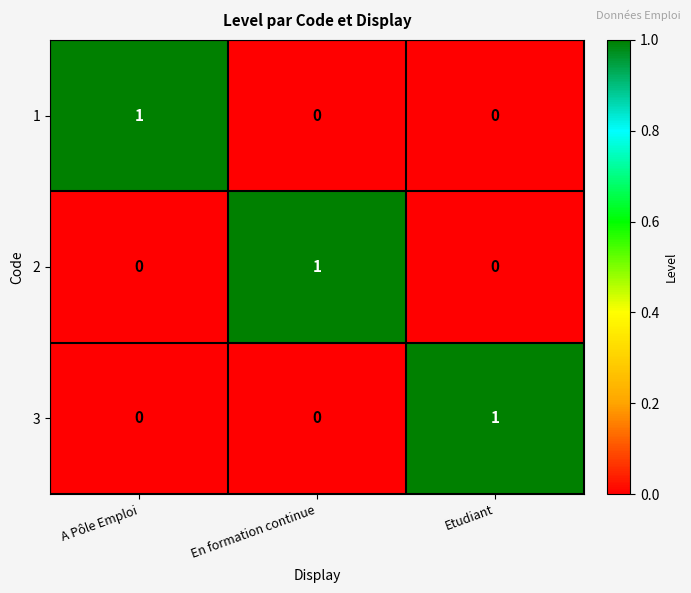

Which category has the highest value in the 1 series?

A Pôle Emploi